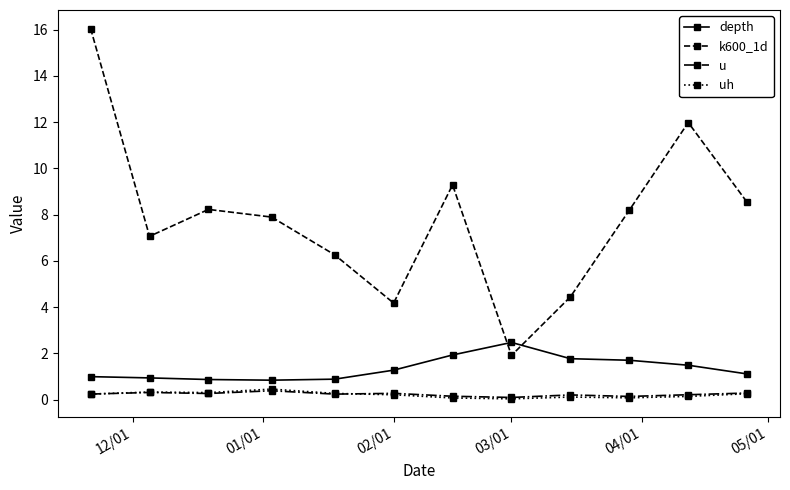

What is the maximum value shown in the chart?

16.0